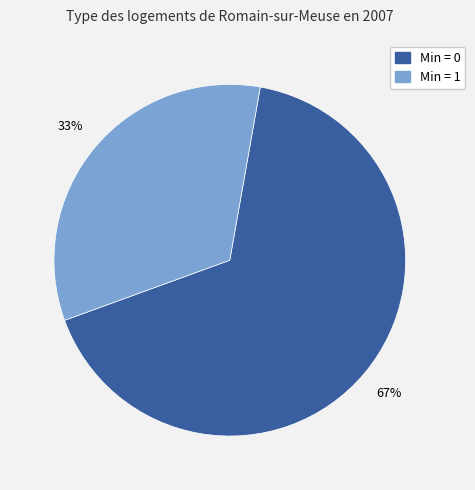

Does any single category account for the majority?

Yes